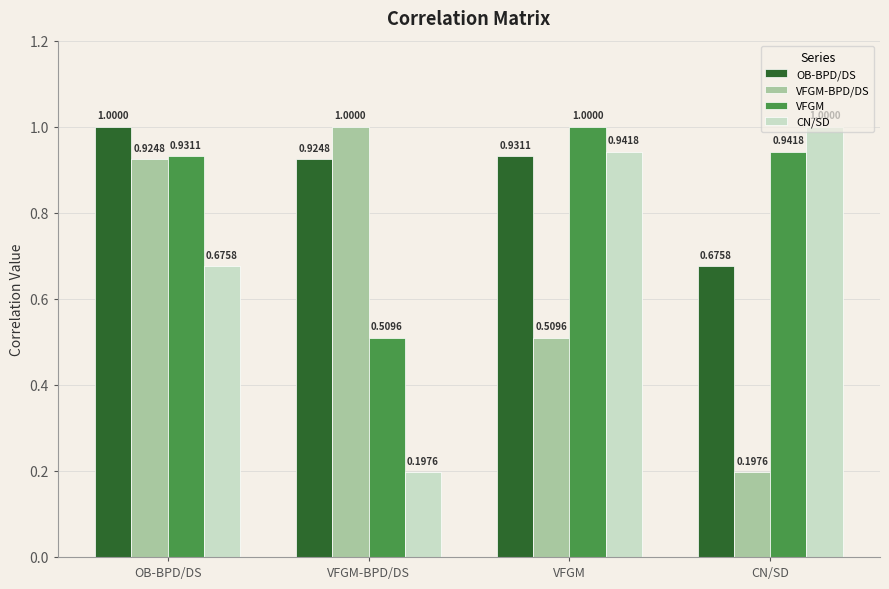

How many bars are there in each group?

4